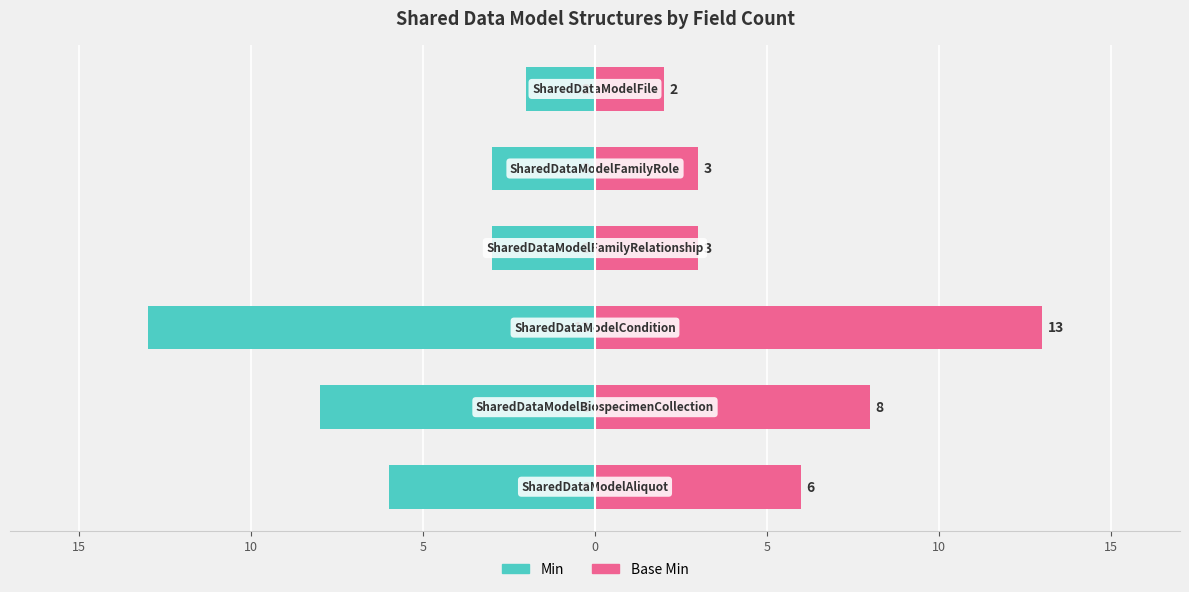

Is it true that Min equals -9 at 5?

False